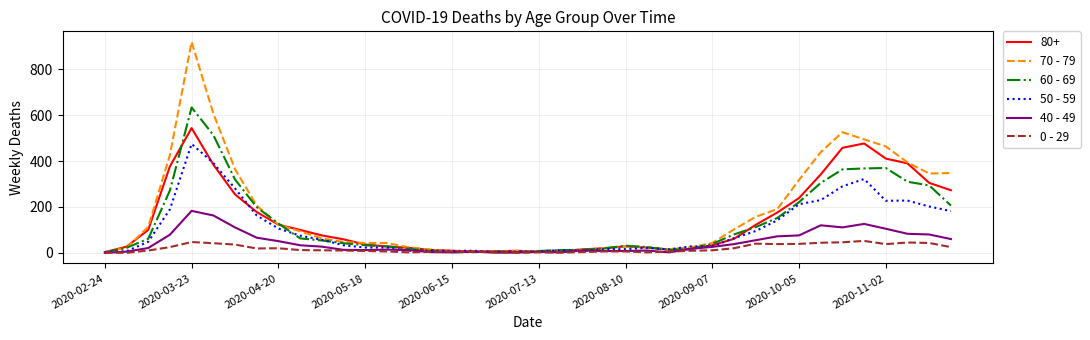

Which series has the widest spread of values?

70 - 79